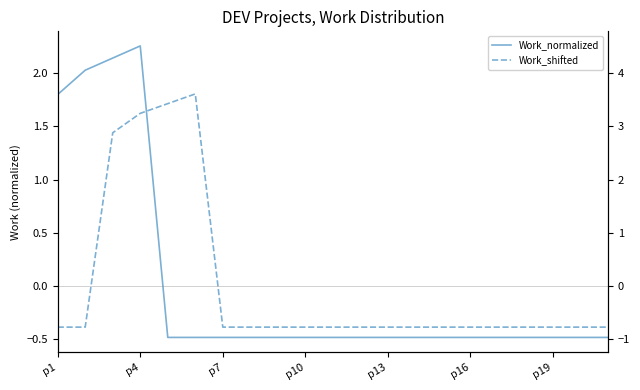

The value of Work_shifted at p19 is -0.4. True or false?

True